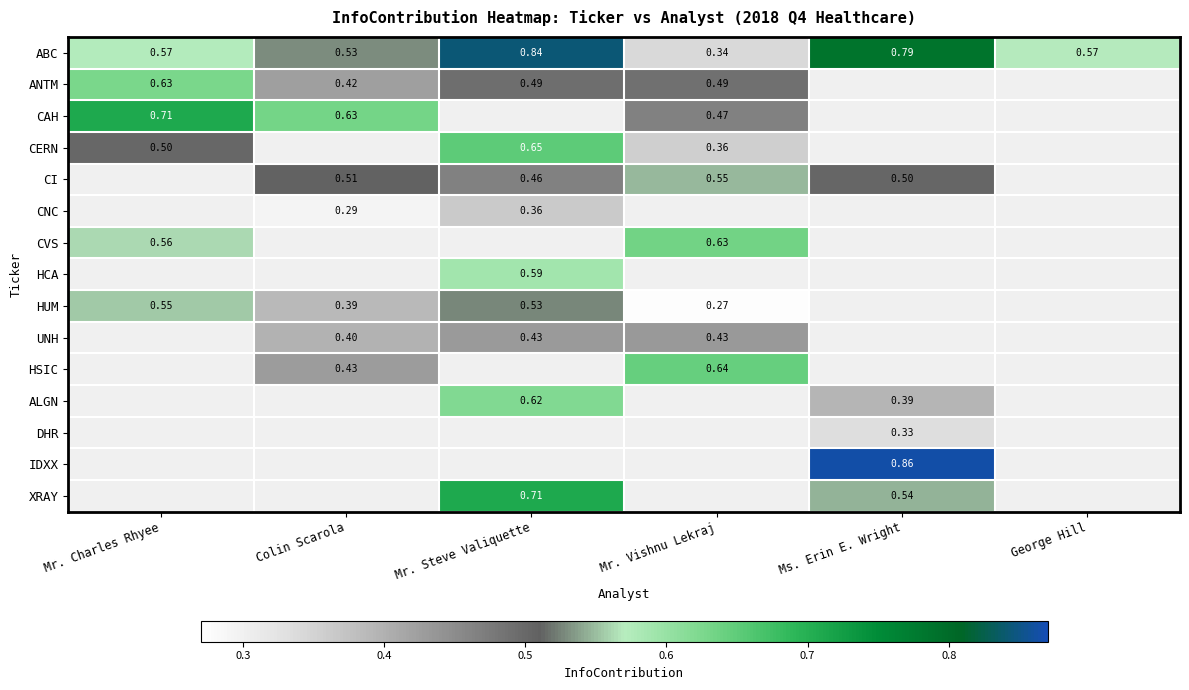

At how many categories does at least one series exceed 0?

6